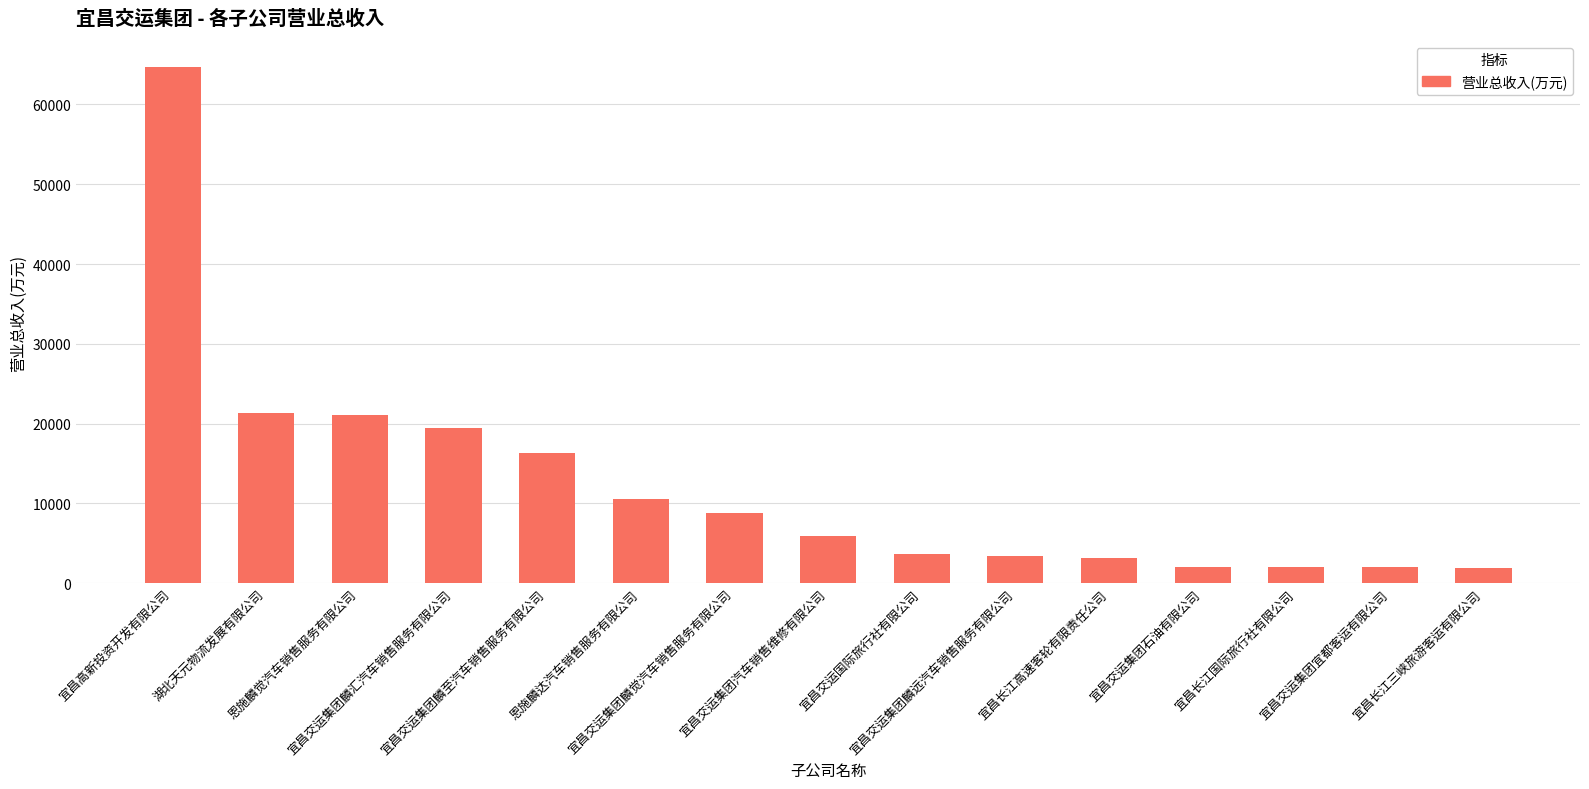

What is the approximate value at 宜昌交运集团麟远汽车销售服务有限公司?

3380.4